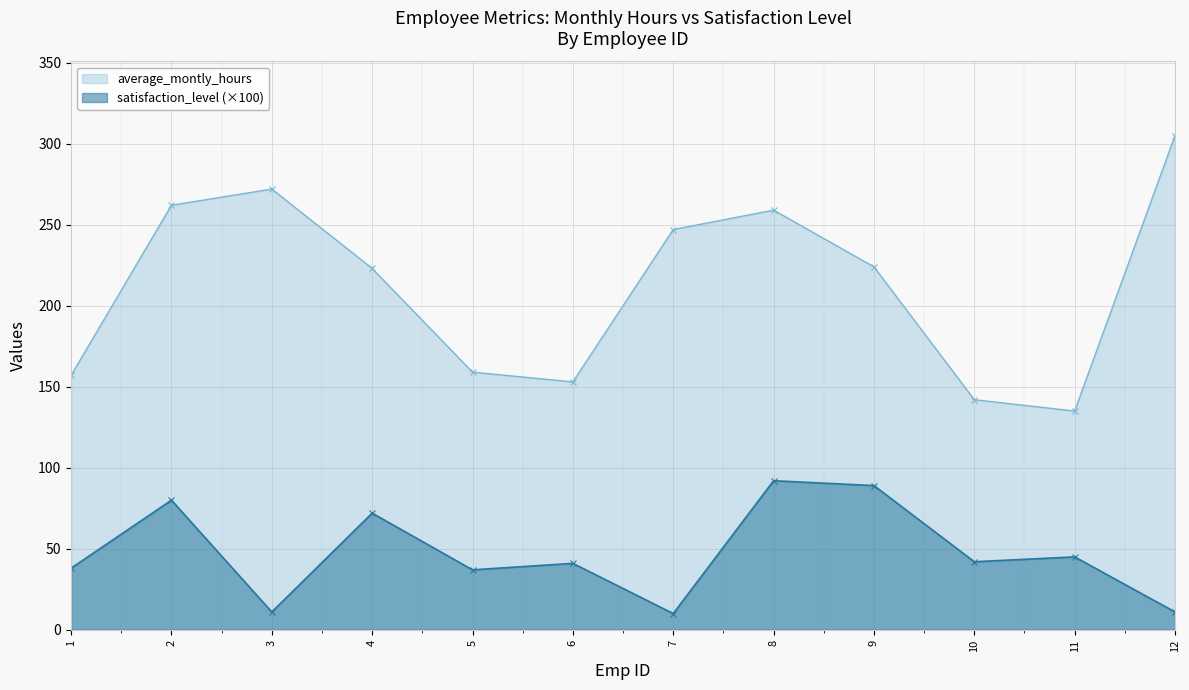

At which label does average_montly_hours reach its minimum?

11